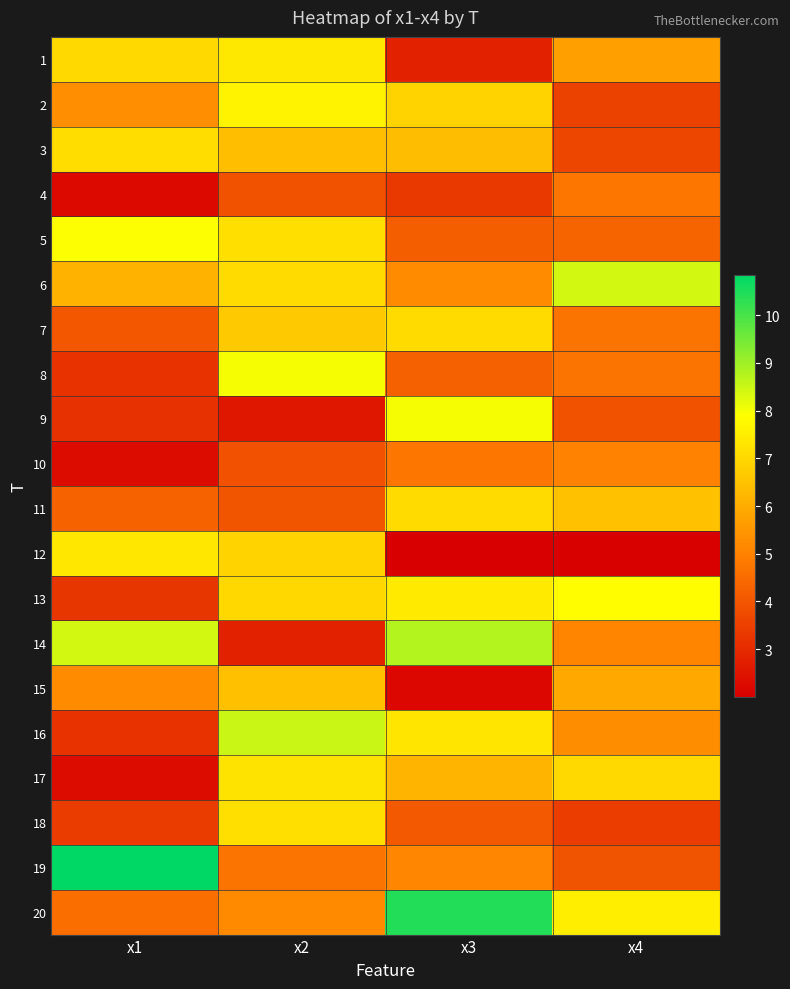

Which series has the largest total across all categories?

20